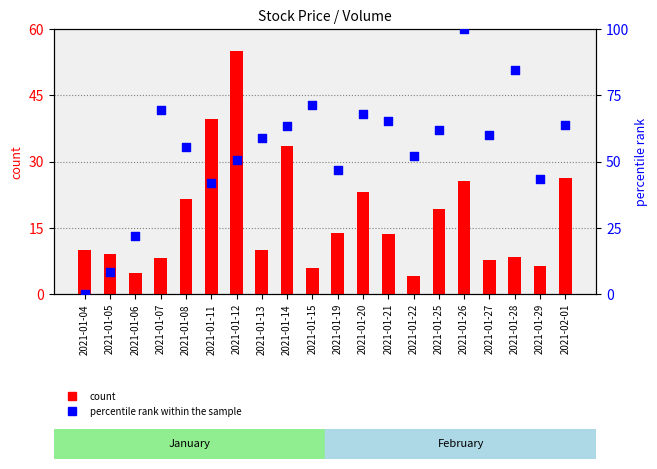

Which series has the widest spread of Y values?

percentile rank within the sample